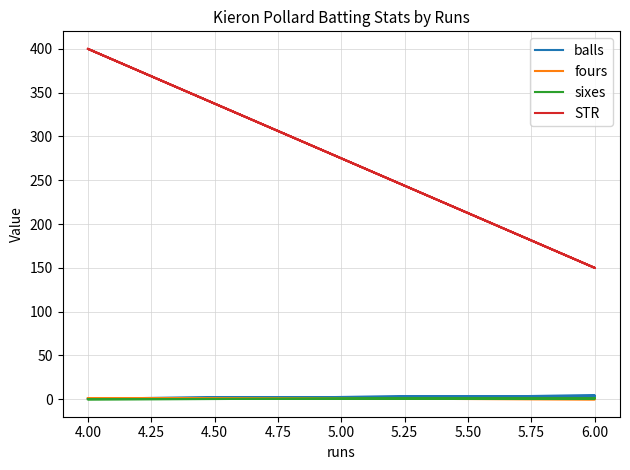

What is the total value across all series at 4.00?

402